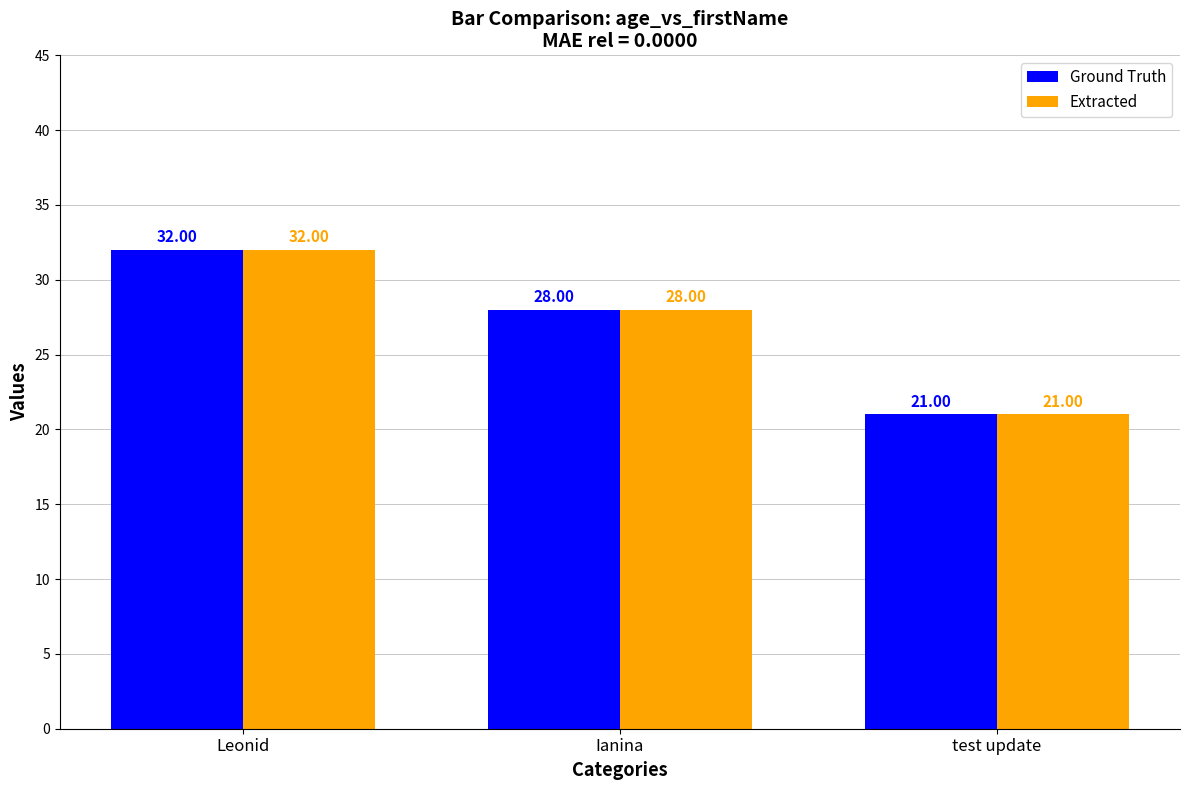

What is the value of the Extracted bar at the 3rd from the left?

21